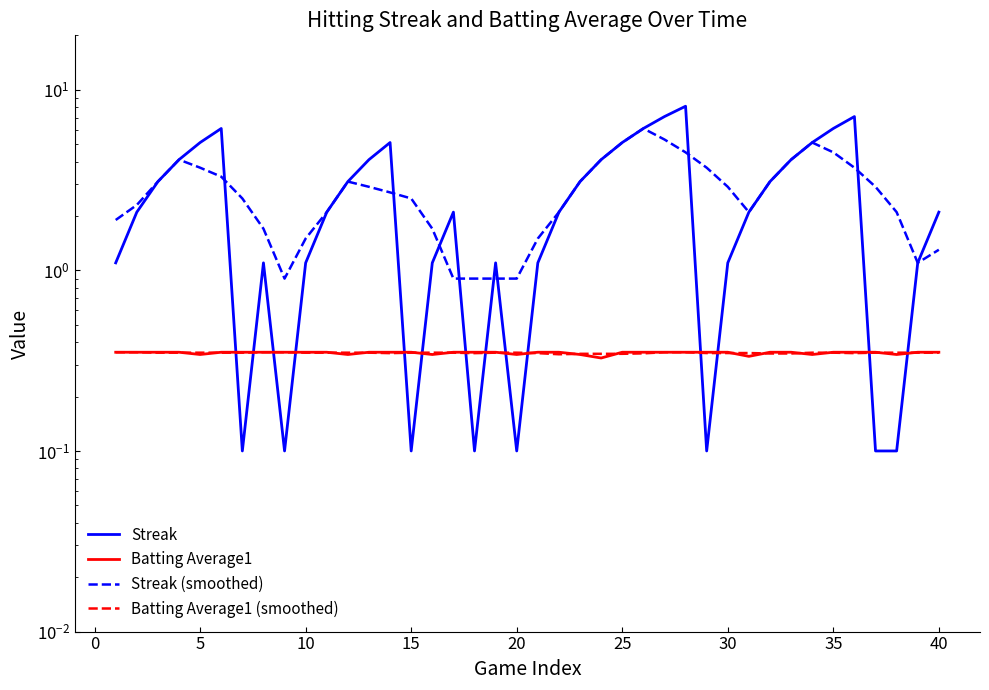

Which series has the widest spread of values?

Streak